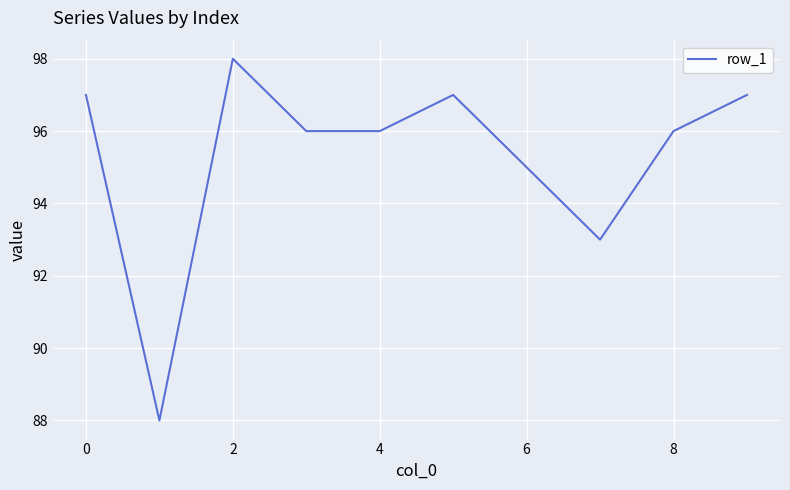

Does the chart display data point markers on the line(s)?

No